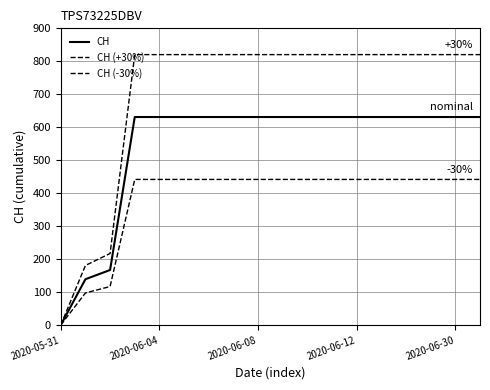

What is the difference between the maximum and minimum values in the CH (+30%) series?

820.3